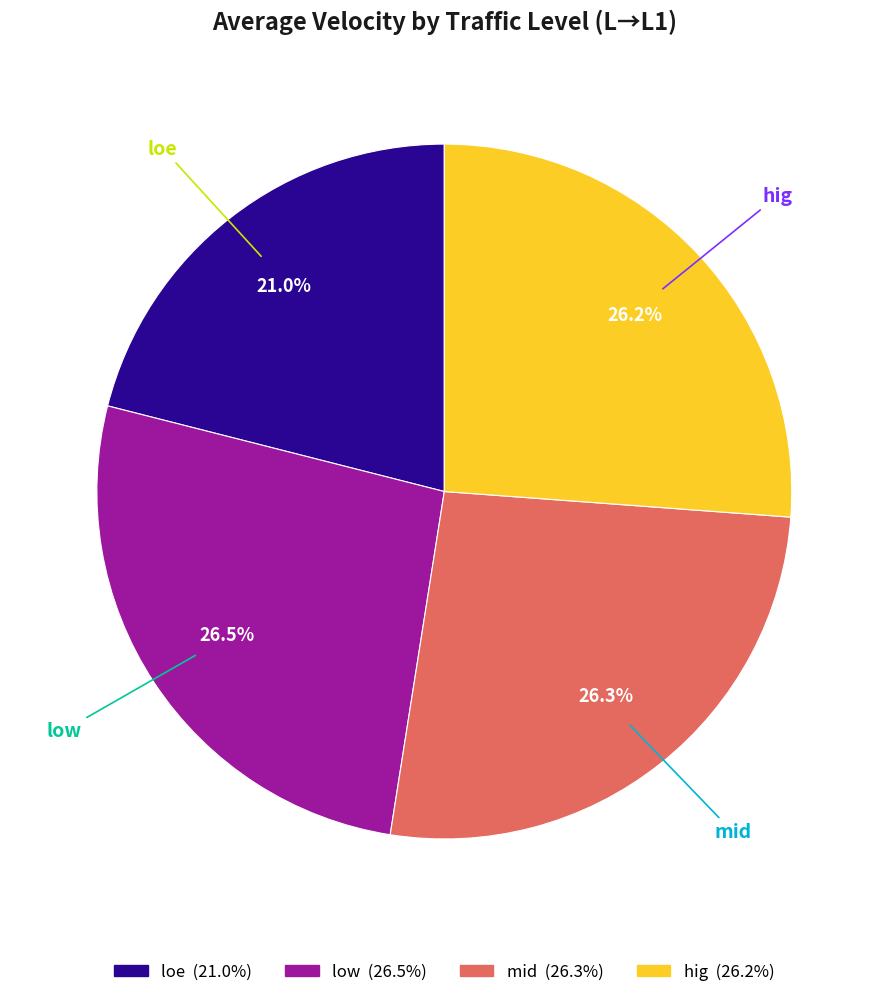

To the nearest percent, what is the combined percentage of mid and loe?

47%